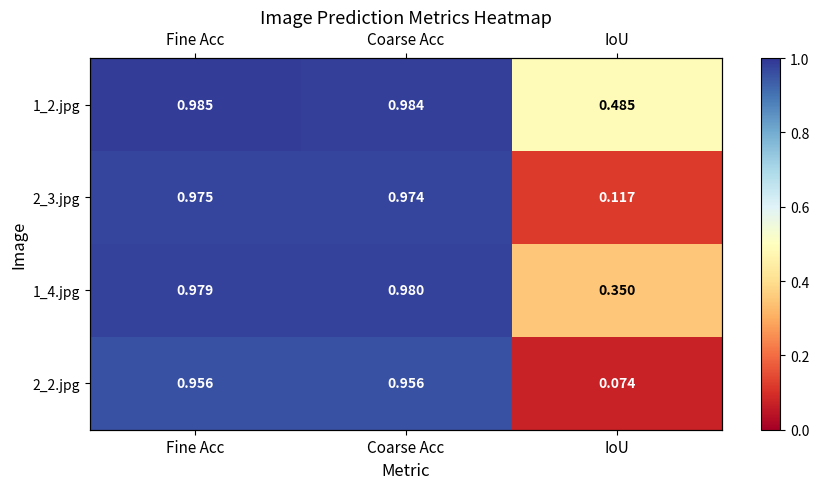

At which label is 2_3.jpg closest to 0?

IoU